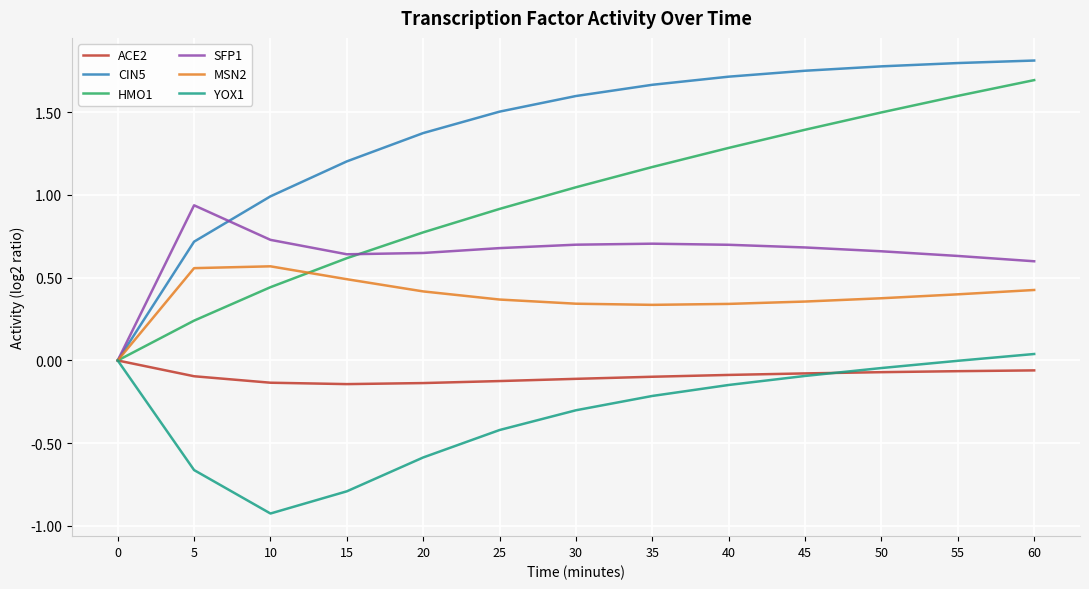

How many lines are shown in the chart?

6